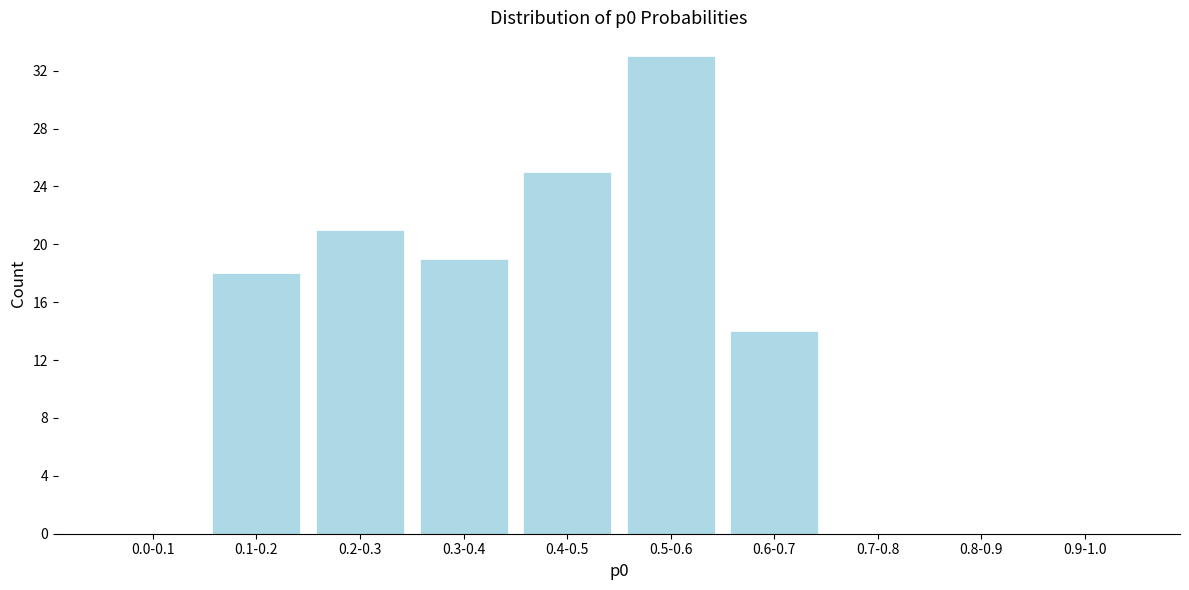

Reading left to right, list all the values displayed in this chart.

0.0-0.1=0	0.1-0.2=18	0.2-0.3=21	0.3-0.4=19	0.4-0.5=25	0.5-0.6=33	0.6-0.7=14	0.7-0.8=0	0.8-0.9=0	0.9-1.0=0